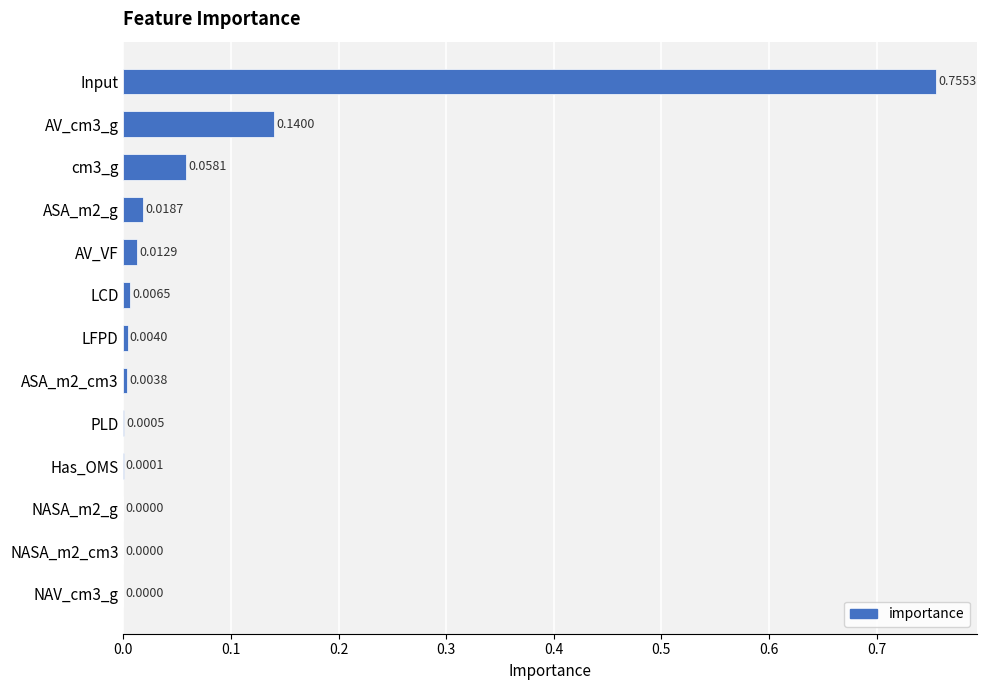

What is the sum of all values?

1.0